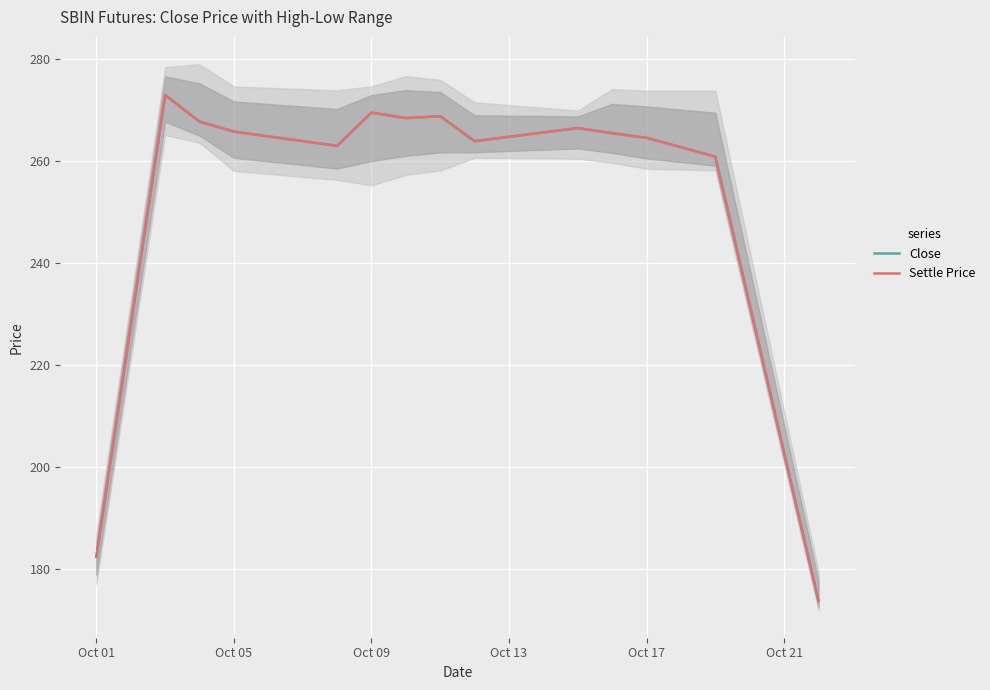

List the series in order of their peak value, lowest first.

Close, Settle Price